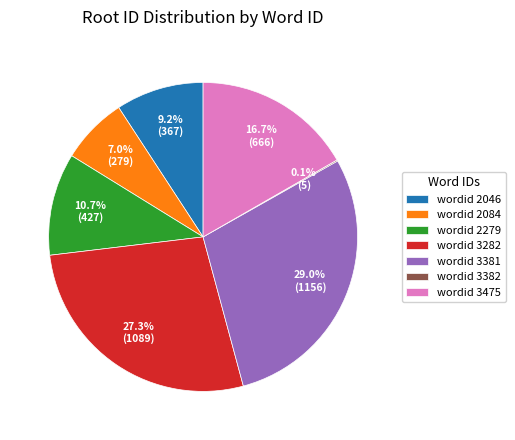

Which category has the biggest portion of the pie?

wordid 3381